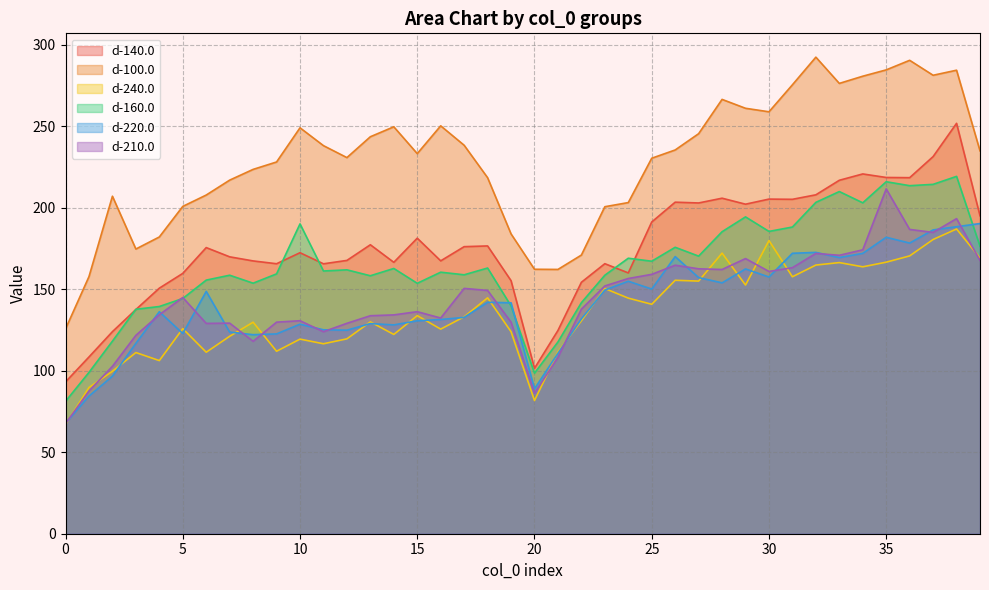

What is the smallest value displayed?

66.9